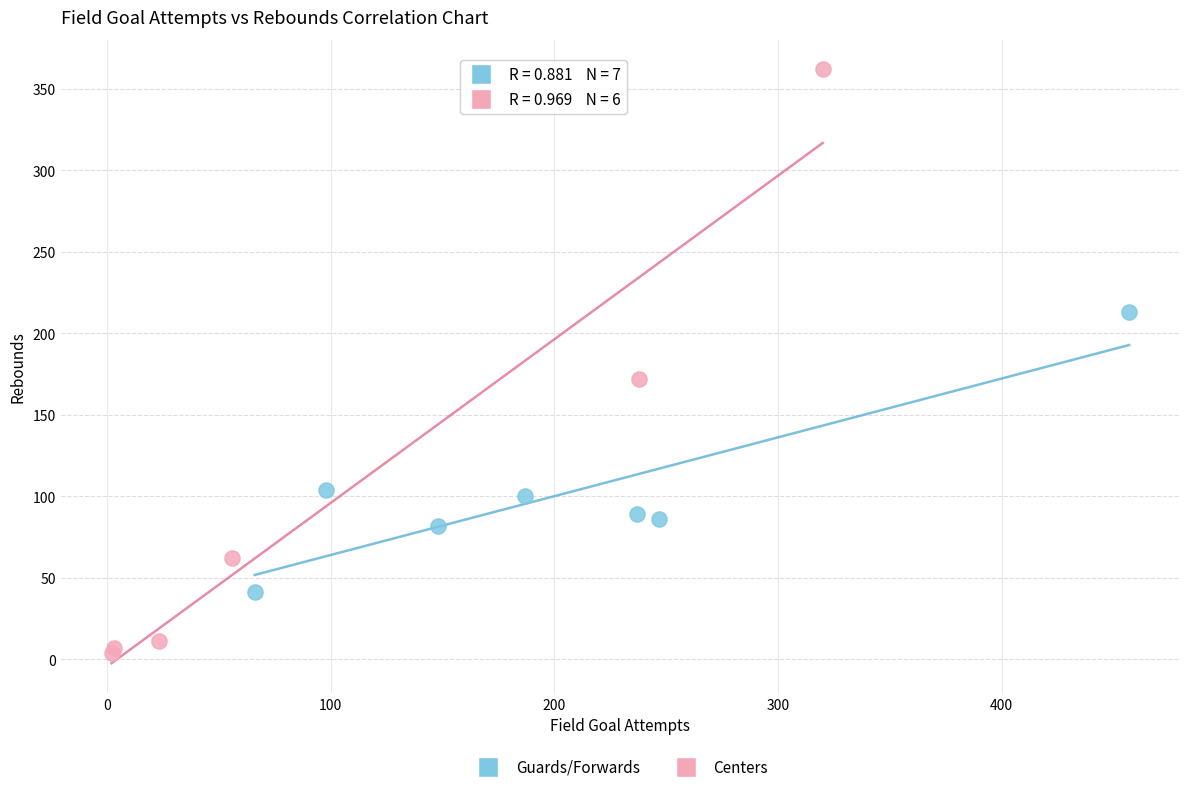

Which series contains the lowest Y value?

Centers